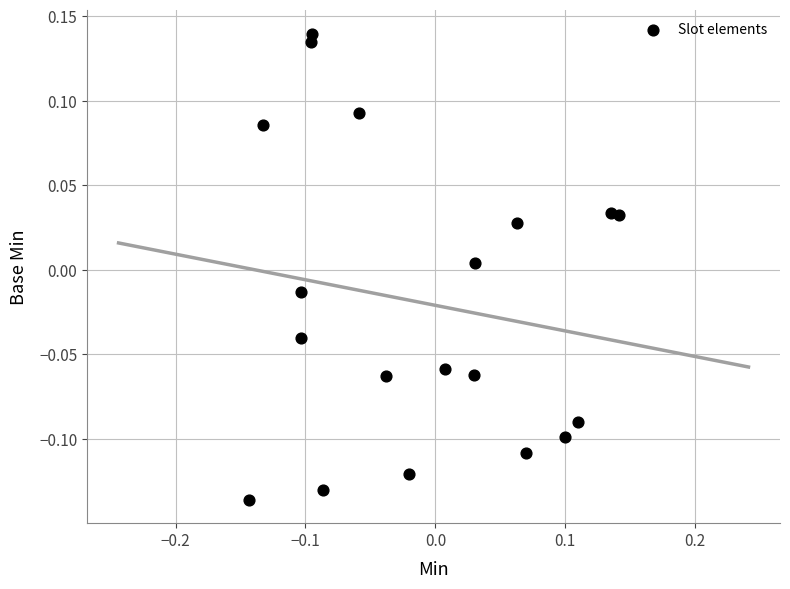

What is the range of X values (max minus min)?

0.3